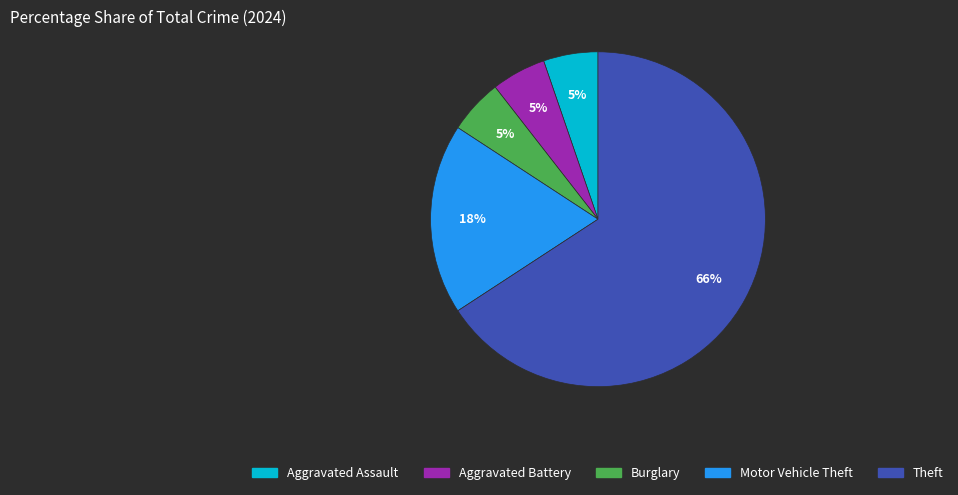

How many slices are in this pie chart?

5